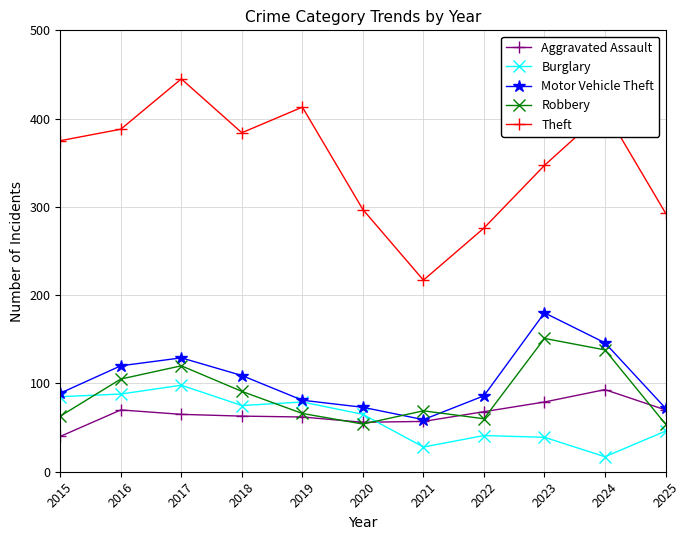

True or false: Aggravated Assault has more than 0 interior local peaks.

True